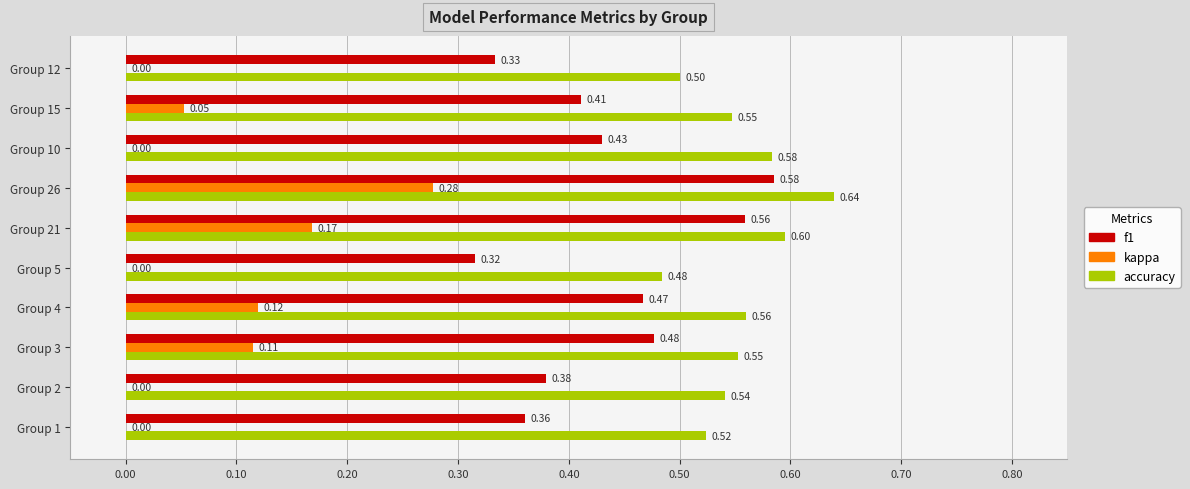

Which series has the largest range (max minus min)?

kappa